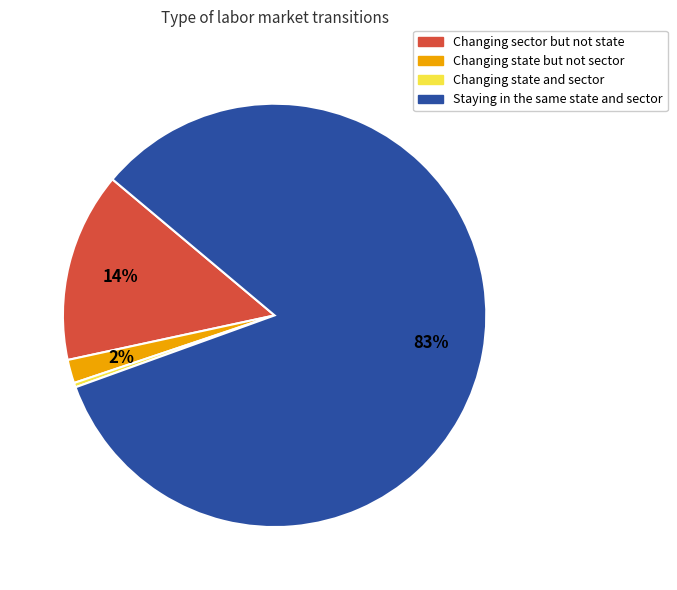

Rank the categories by value from highest to lowest.

Staying in the same state and sector, Changing sector but not state, Changing state but not sector, Changing state and sector